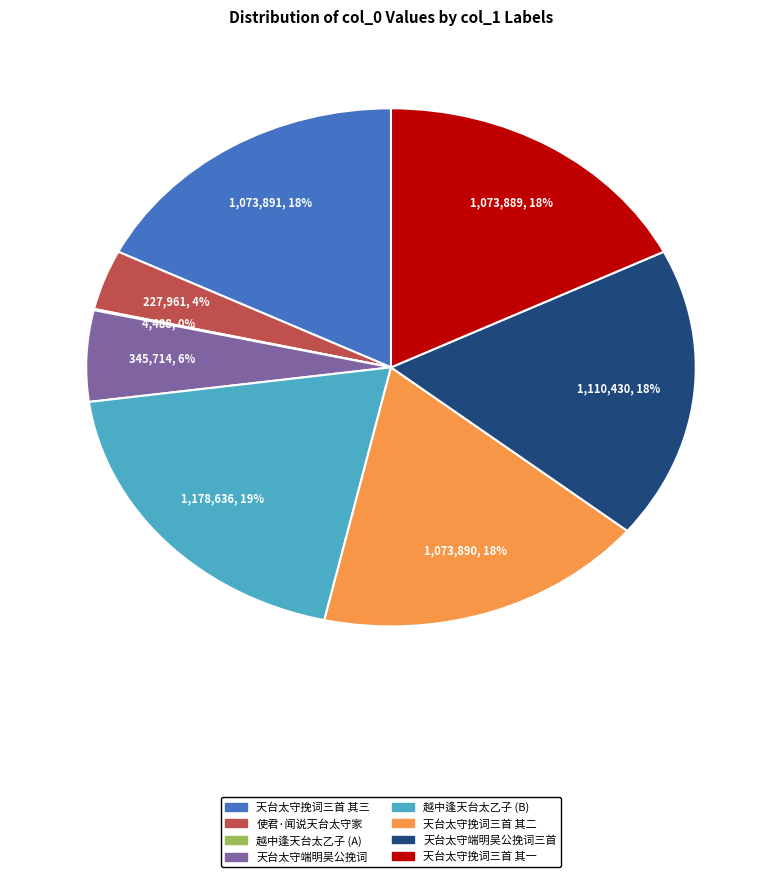

Is there a majority slice in this chart?

No